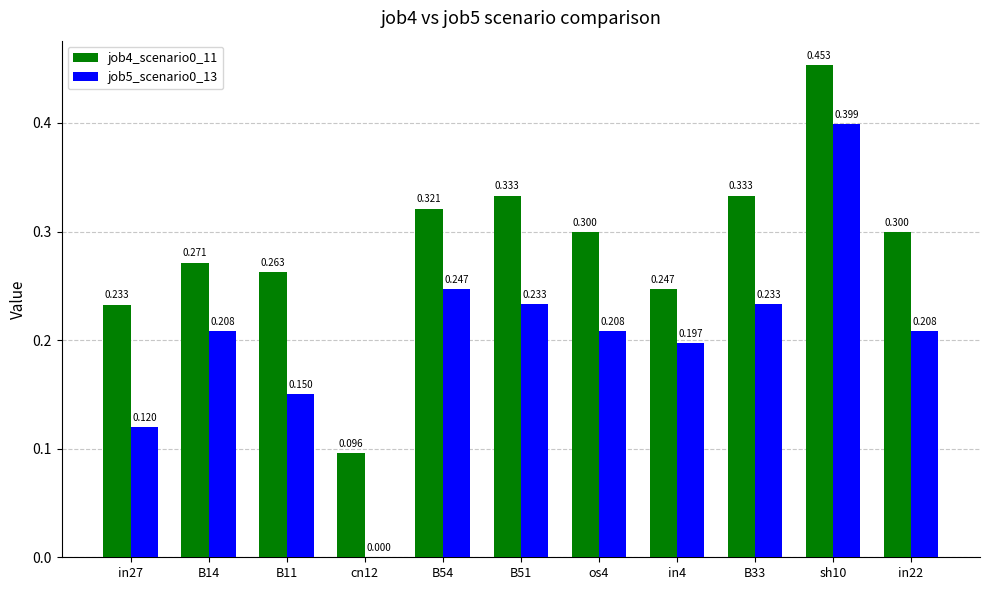

Which series changed the most between B14 and B11?

job5_scenario0_13